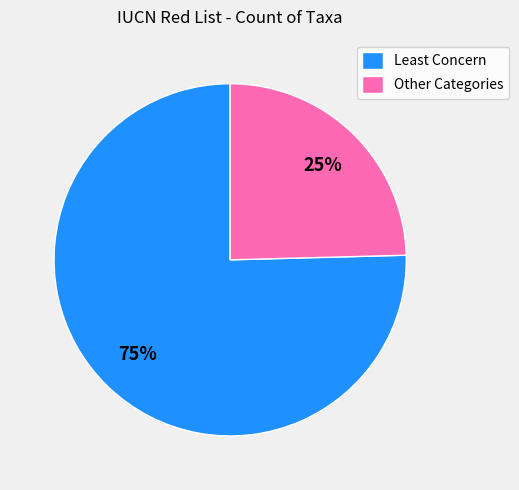

To the nearest percent, what portion does Other Categories represent?

25%